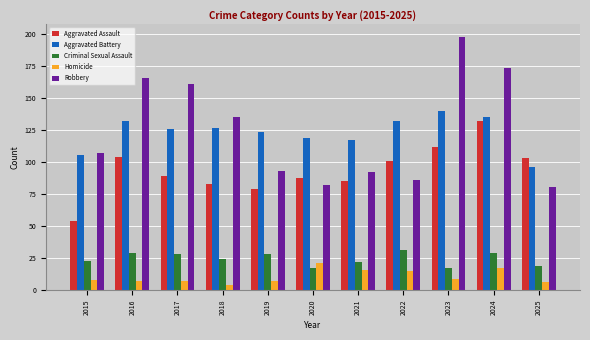

What is the minimum value for Robbery?

81